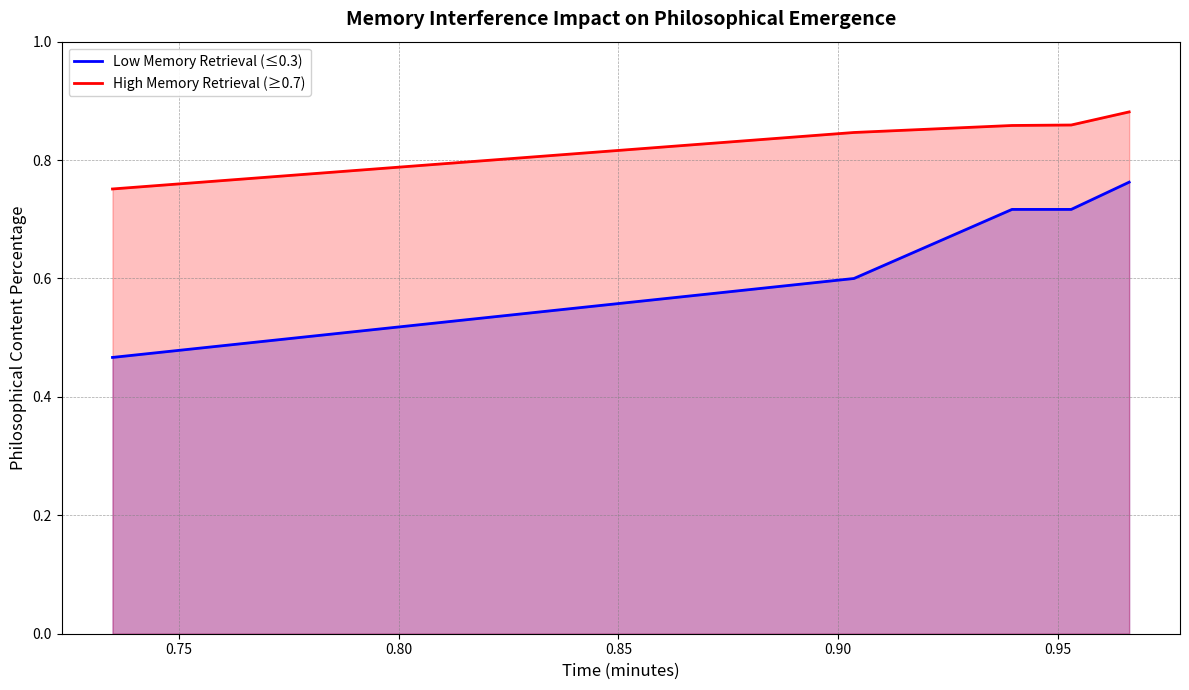

What is the average value of the Low Memory Retrieval (≤0.3) series?

0.7